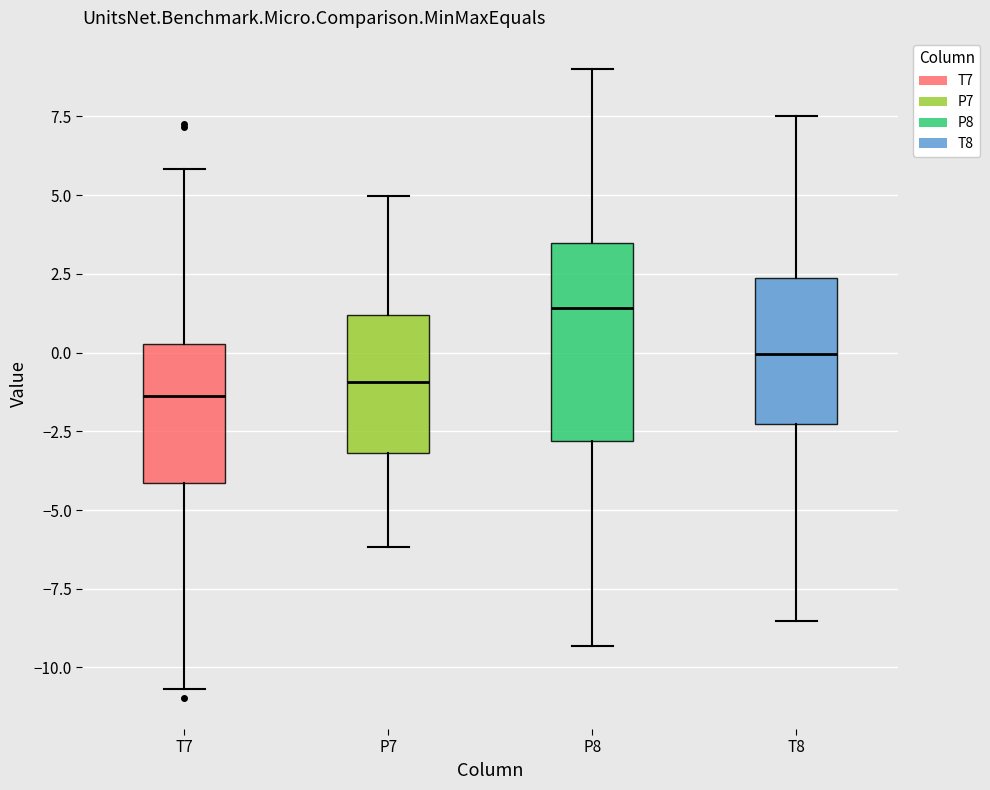

Which box's median line is the highest?

P8